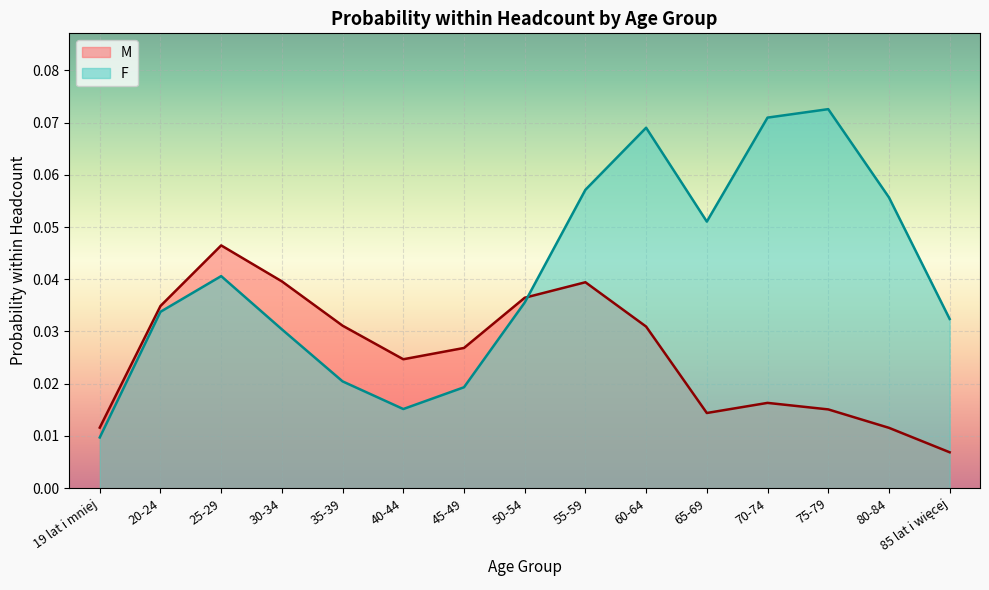

Rank the series at 25-29 from highest to lowest value.

M, F